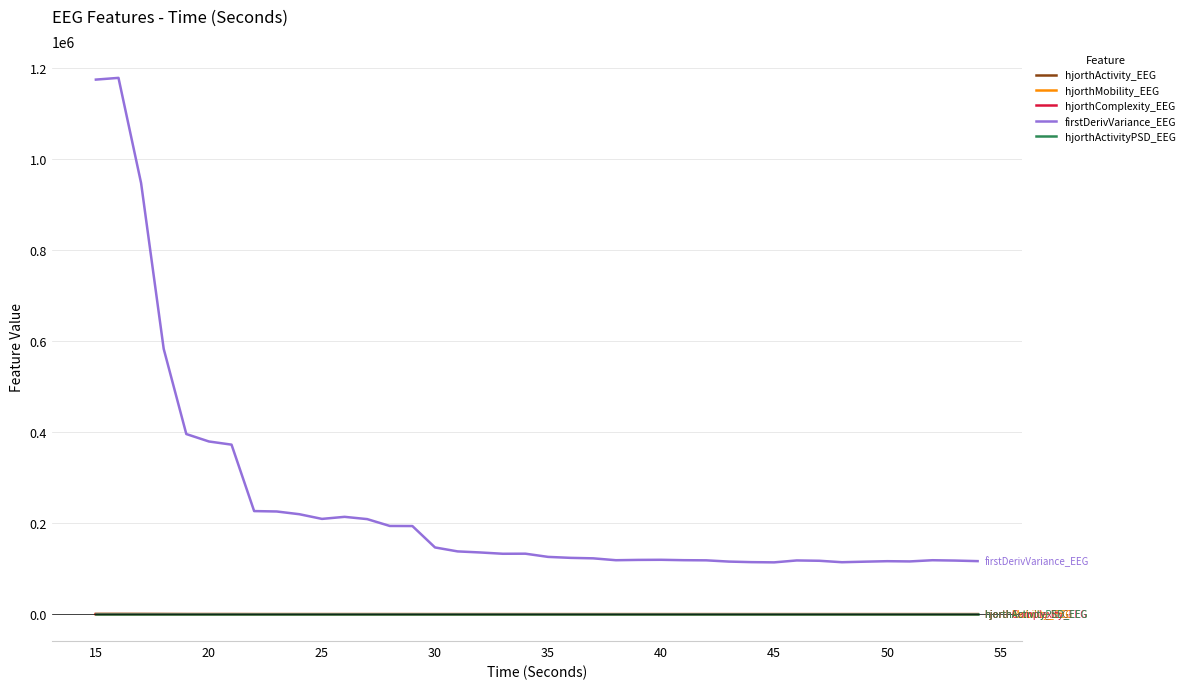

Does the chart have visible grid lines?

Yes